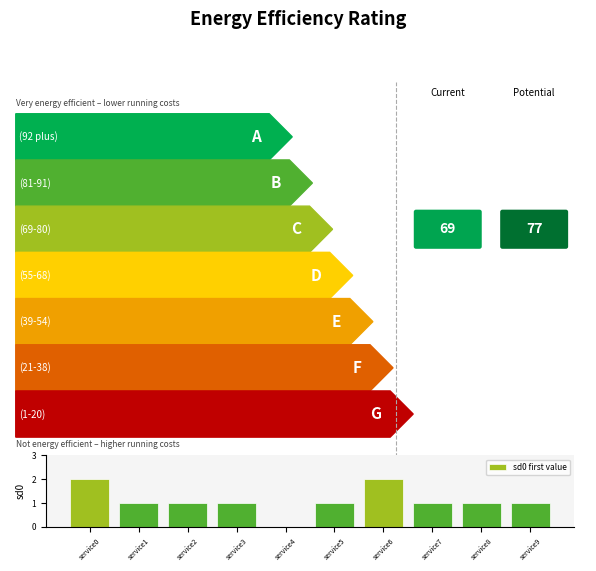

How many distinct data groups are displayed?

1